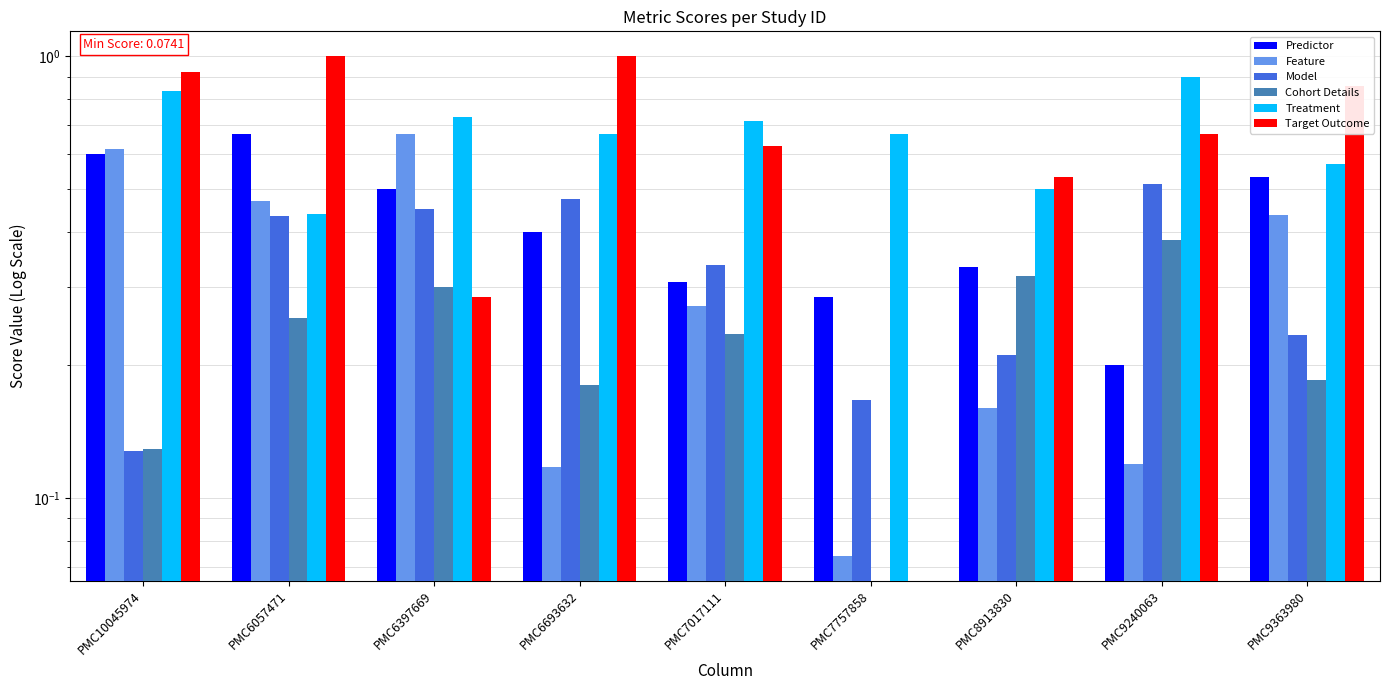

What is the difference between the highest and lowest values at PMC8913830?

0.4